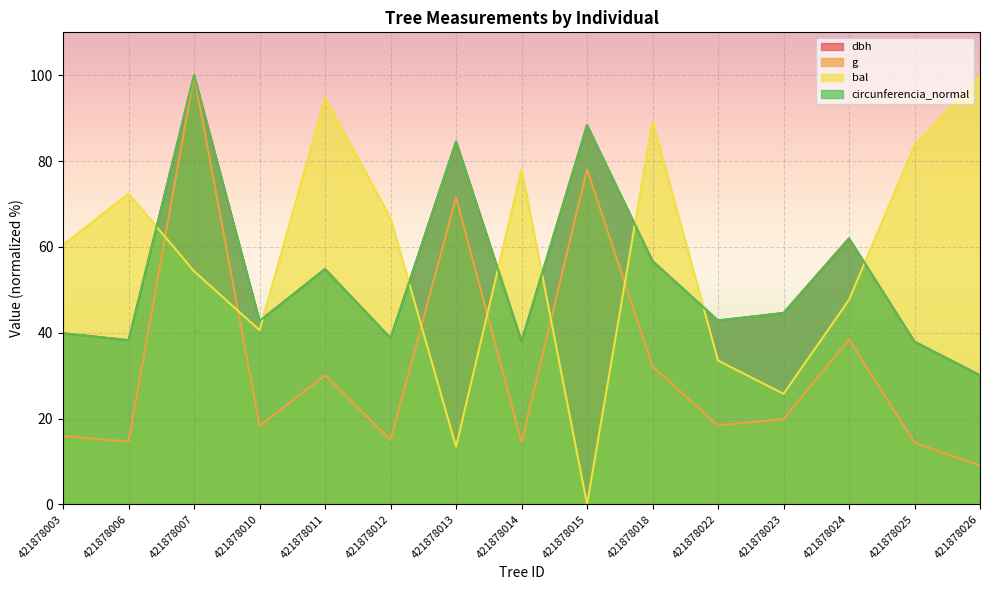

How many interior local valleys does the bal series have?

4